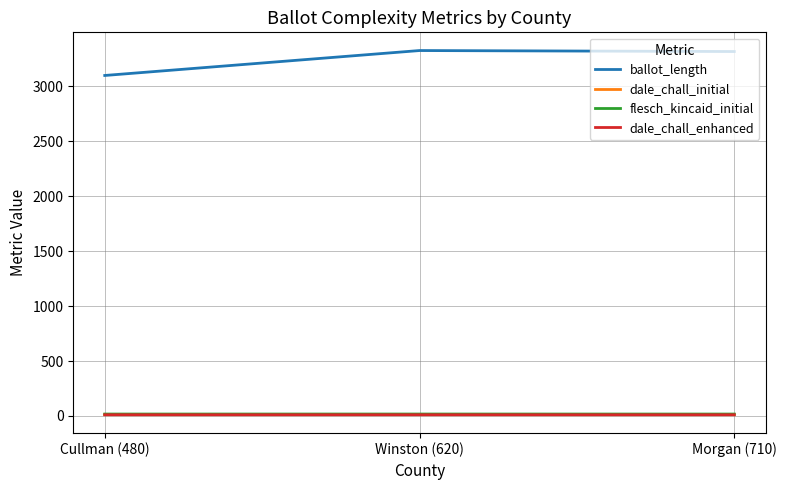

Is the value of ballot_length at Winston (620) greater than the value of flesch_kincaid_initial at Winston (620)?

Yes